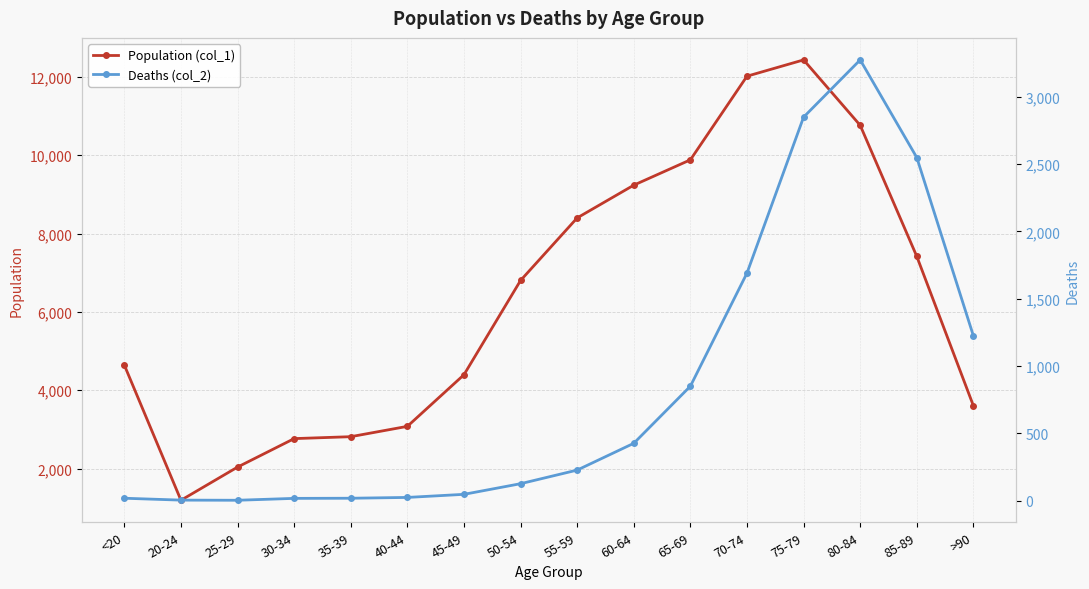

Between 30-34 and 65-69, which series saw the biggest shift?

Population (col_1)